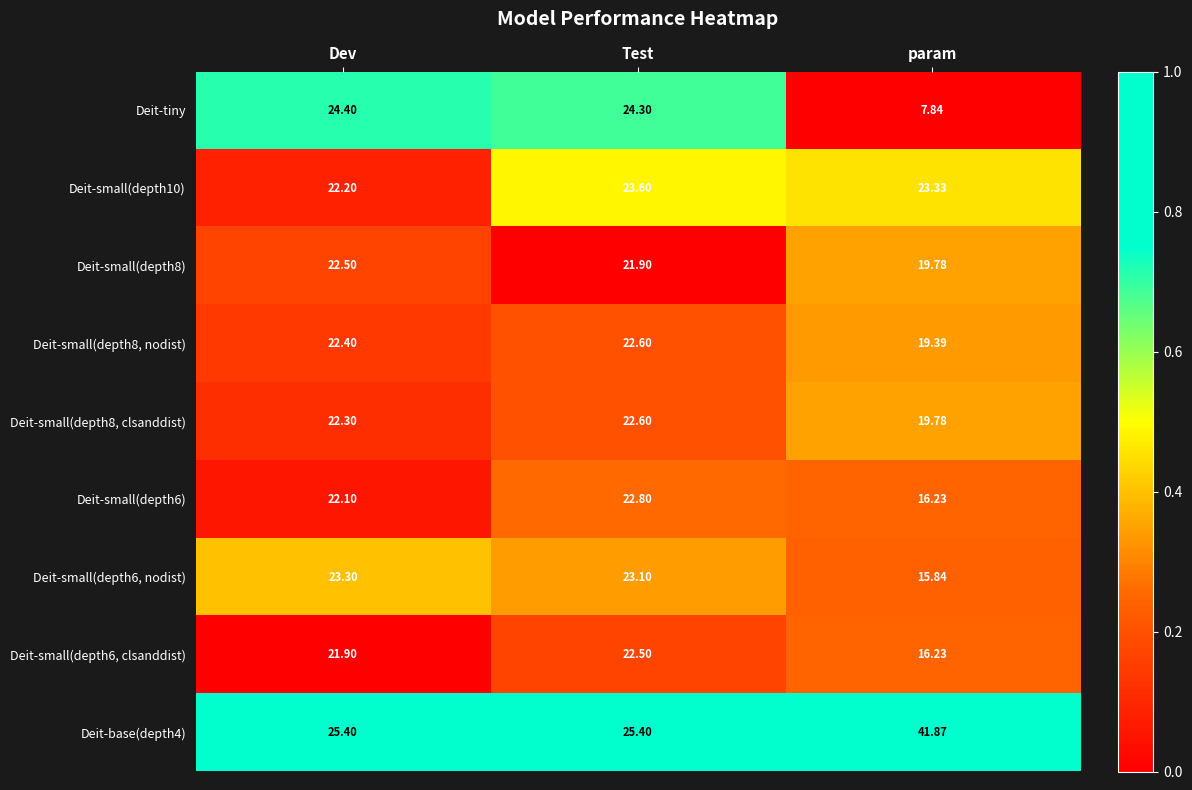

Rank the categories by Deit-small(depth8, nodist) value from lowest to highest.

param, Dev, Test